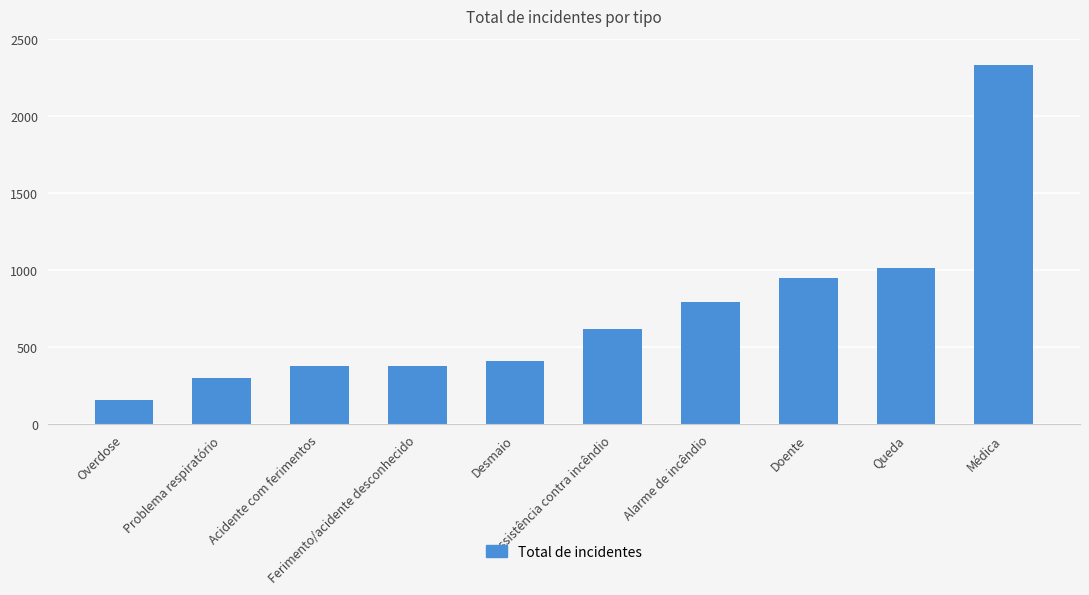

What is the difference between the second highest and second lowest values?

715